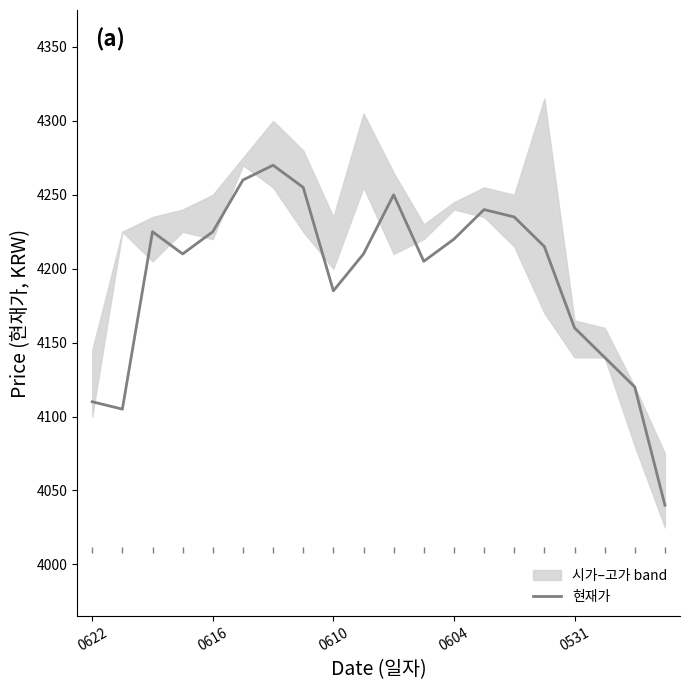

What is the difference between the second highest and minimum values?

220